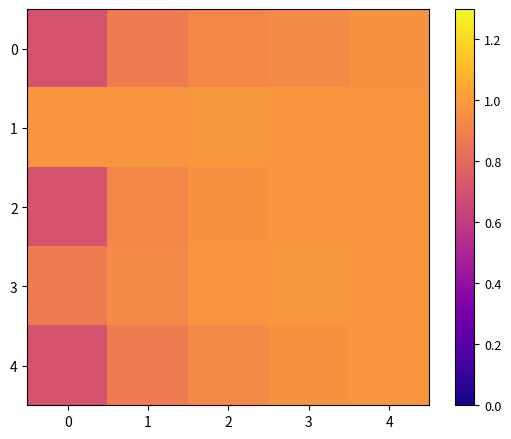

Which has a higher value, 0 or 4?

4